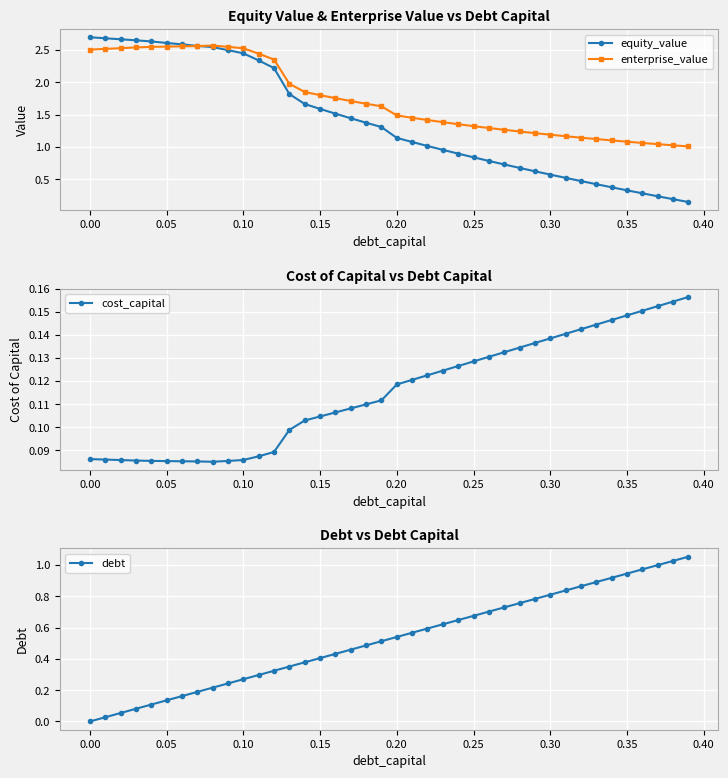

What is the lowest value of the enterprise_value series?

1.0